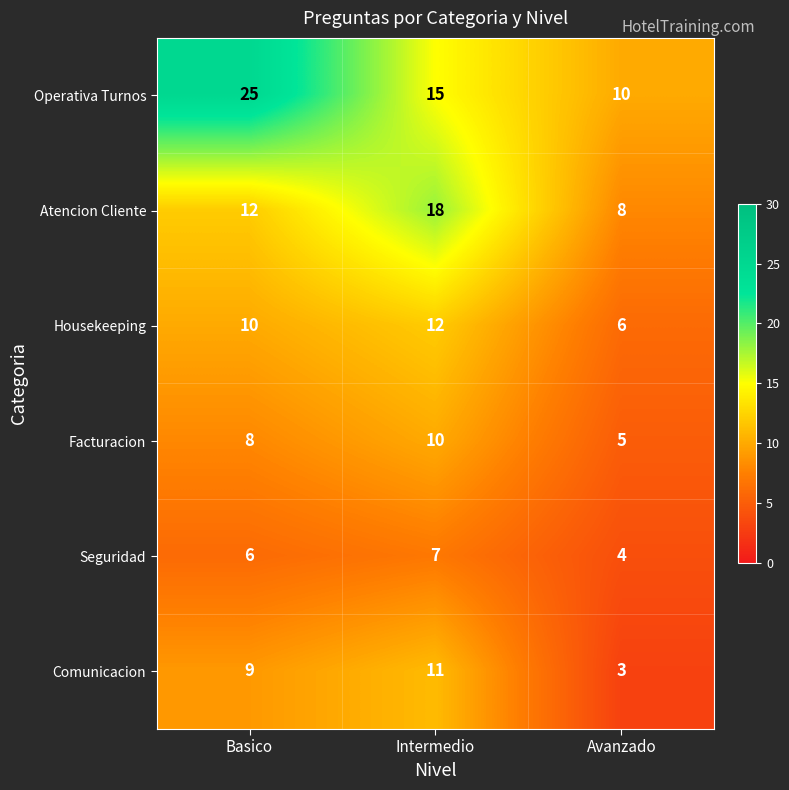

Which series has the widest spread of values?

Operativa Turnos